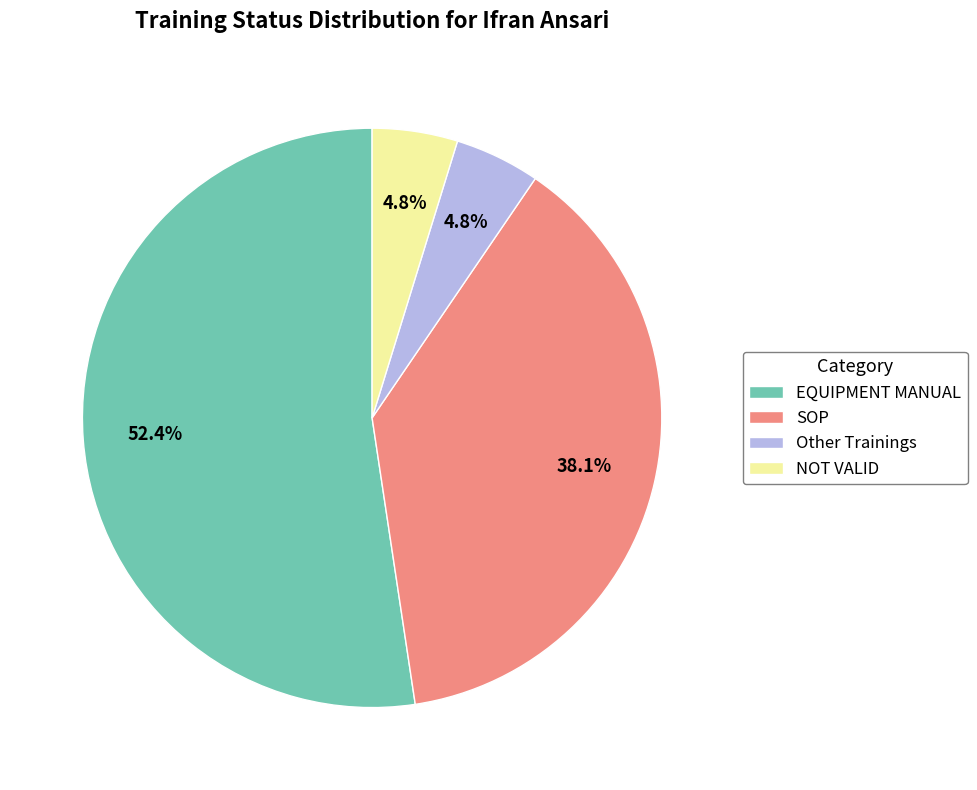

Which category has the biggest portion of the pie?

EQUIPMENT MANUAL